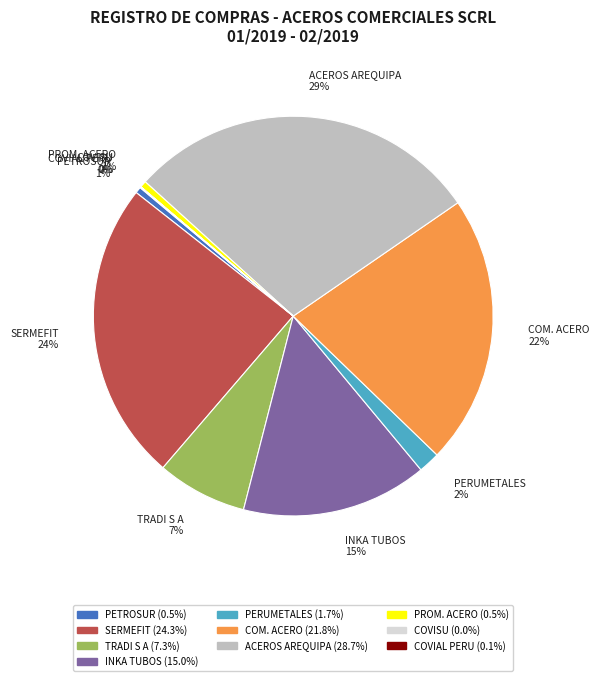

True or false: ACEROS AREQUIPA accounts for 14% of the total.

False